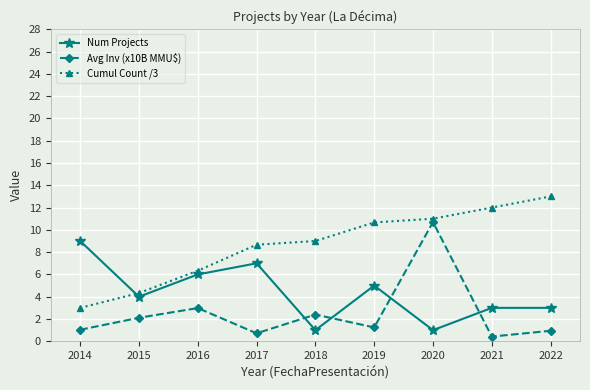

Which series has the largest total across all categories?

Cumul Count /3